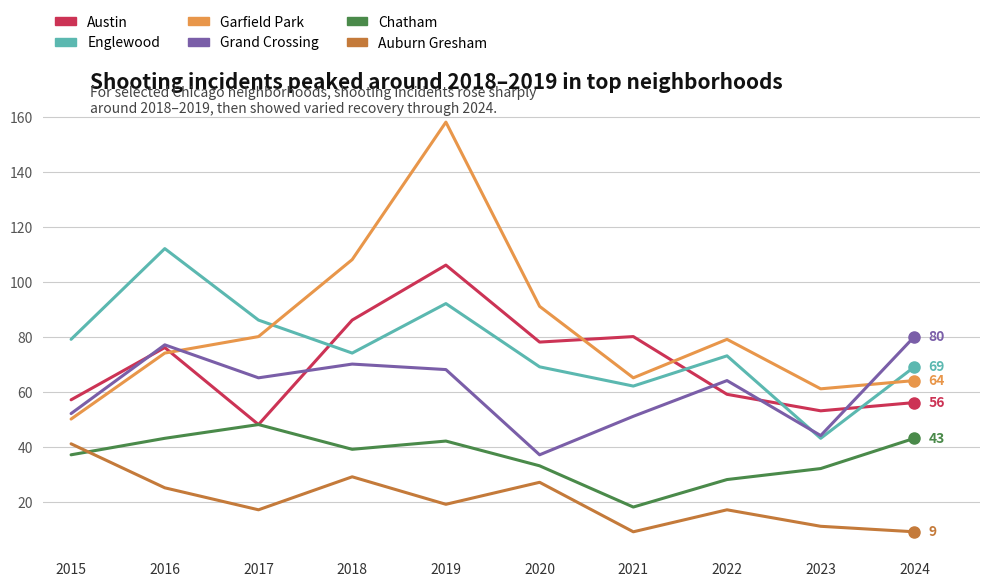

Which series has the widest spread of values?

Garfield Park